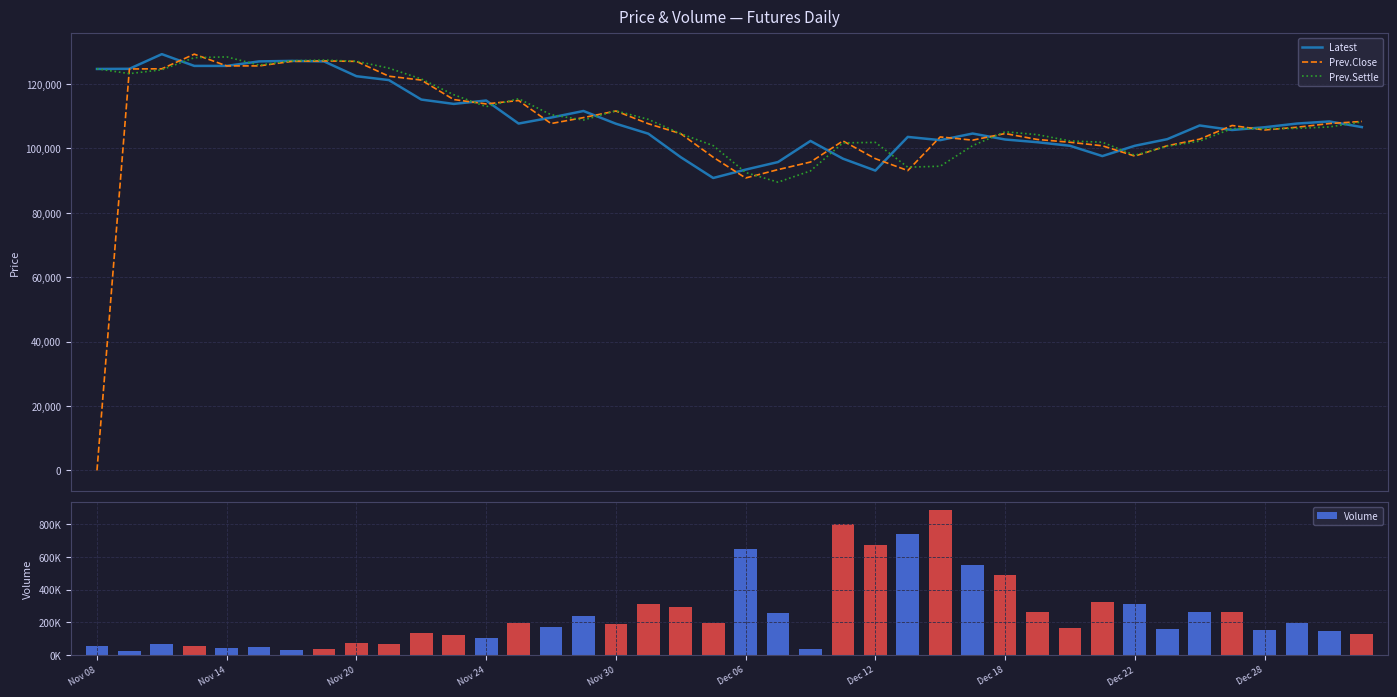

What position from the left is Nov 24?

13